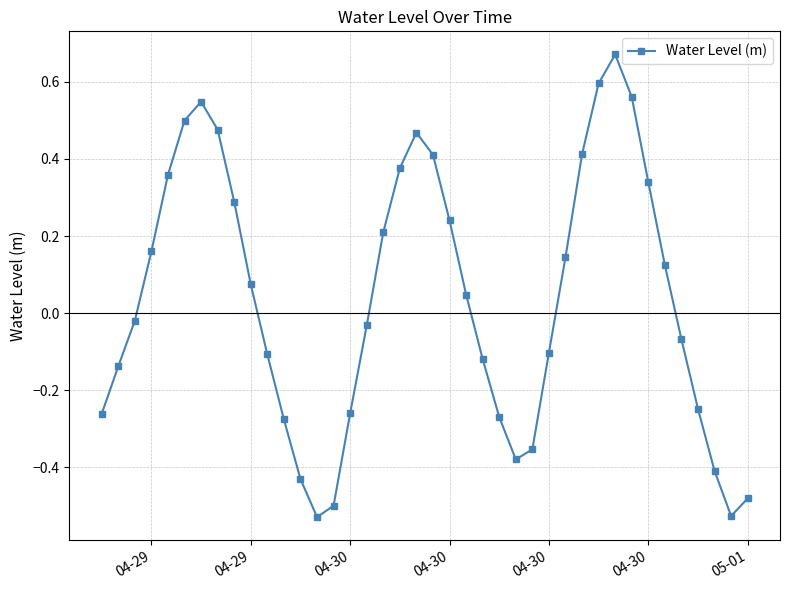

How many points are higher than both their immediate neighbors (excluding endpoints)?

3